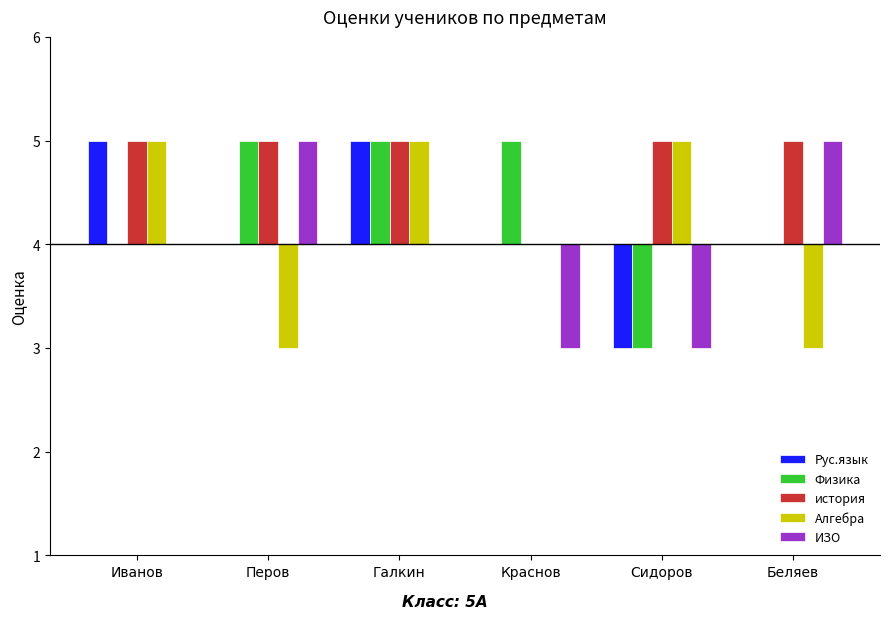

Which category has the lowest value across all series?

Сидоров